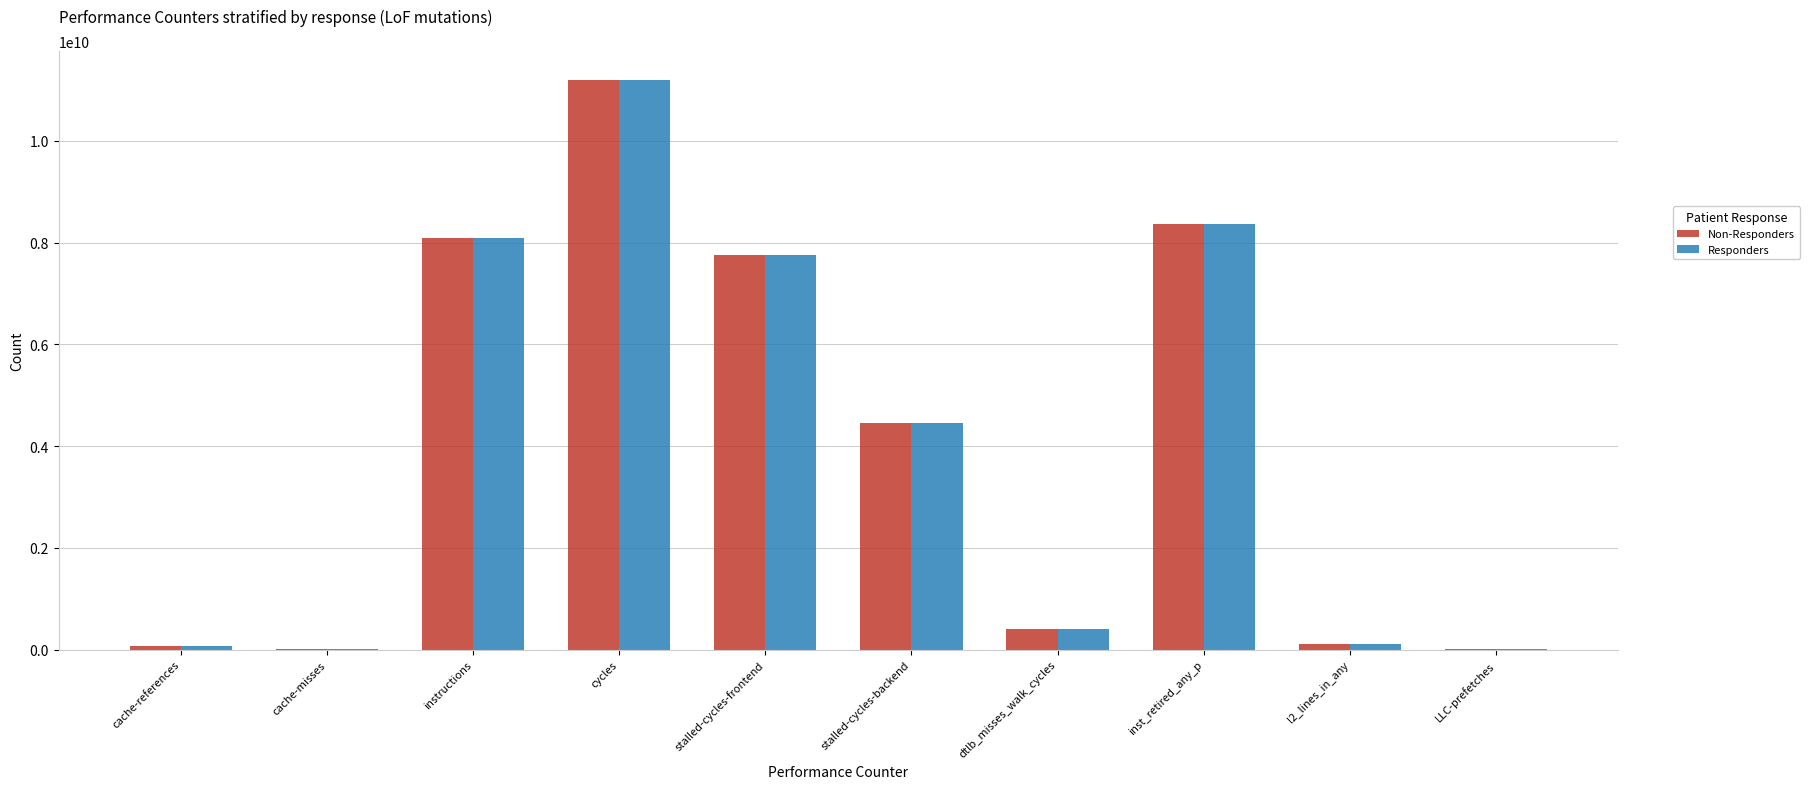

Is it true that Non-Responders equals 3773703004 at inst_retired_any_p?

False